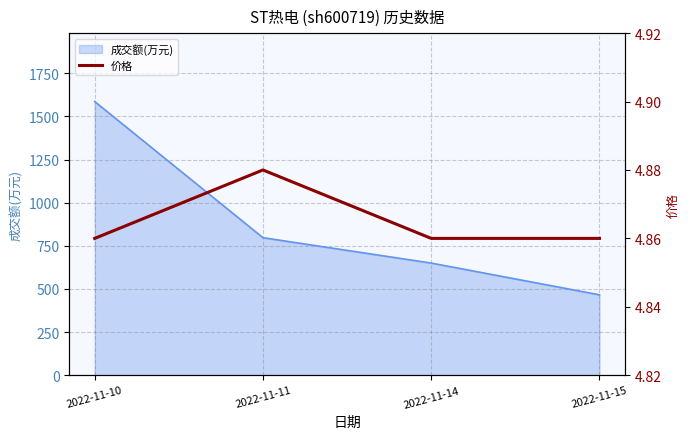

What is the highest value of the 成交额(万元) series?

1586